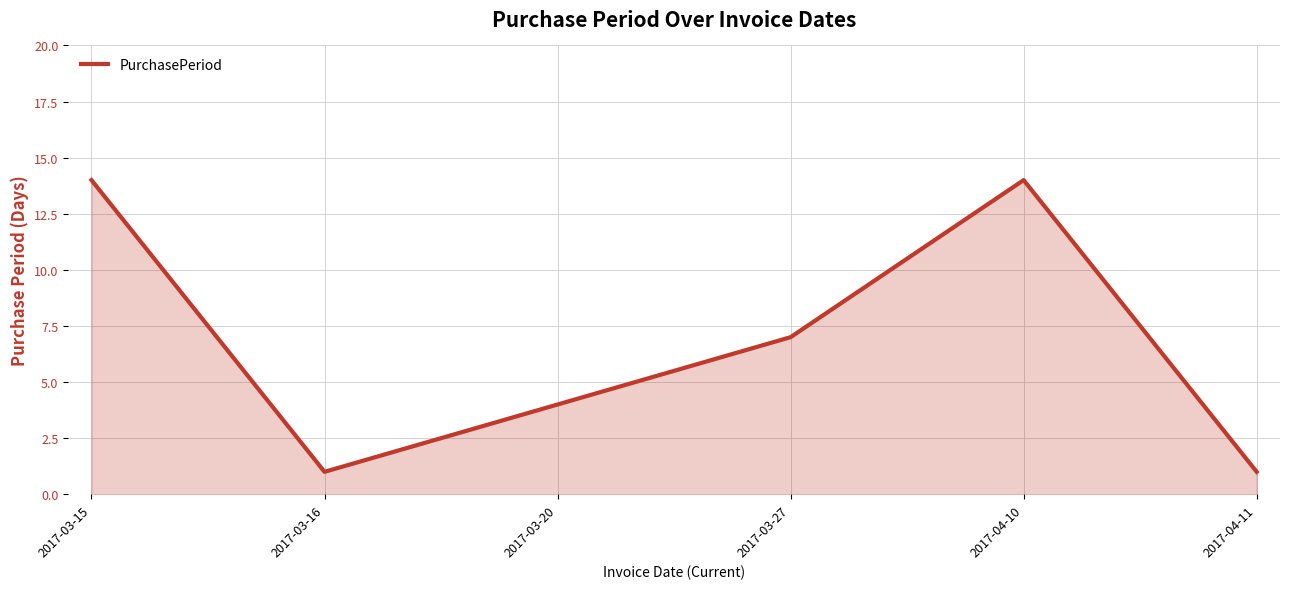

What is the greatest value displayed?

14